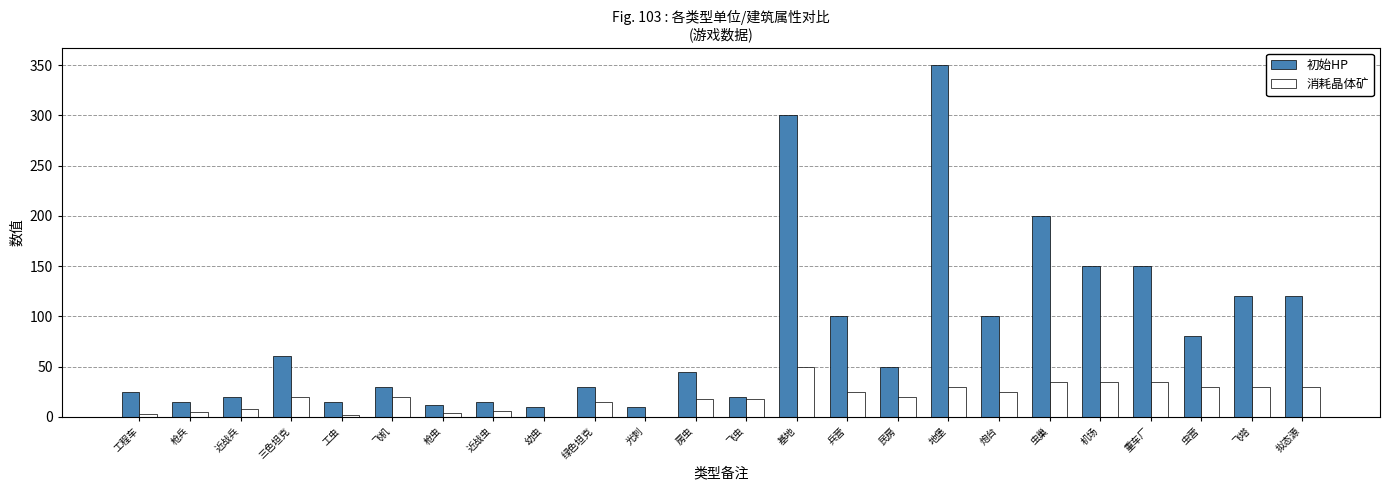

Between 工虫 and 房虫, which series saw the biggest shift?

初始HP